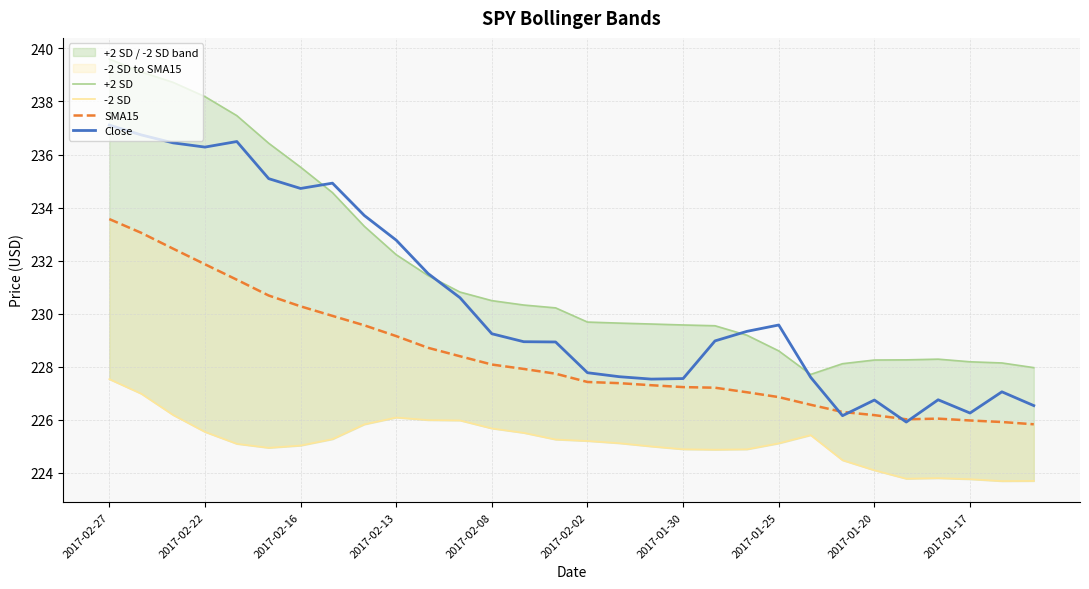

At how many categories does at least one series exceed 234?

8